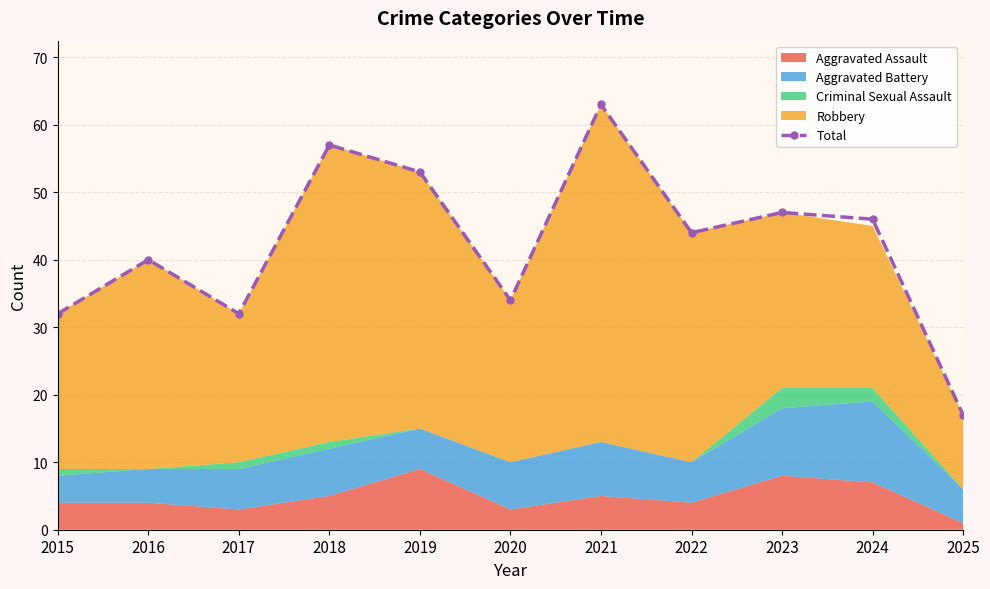

Where does the data first go above 44?

2018